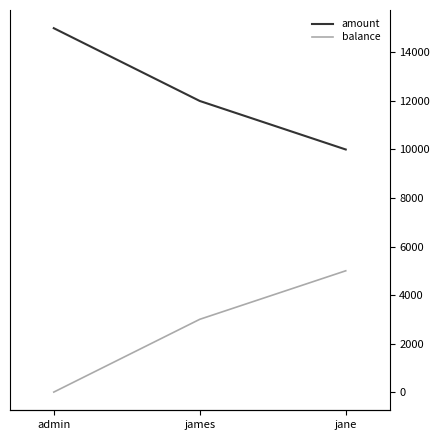

What is the sum of the amount values at admin and james?

27000